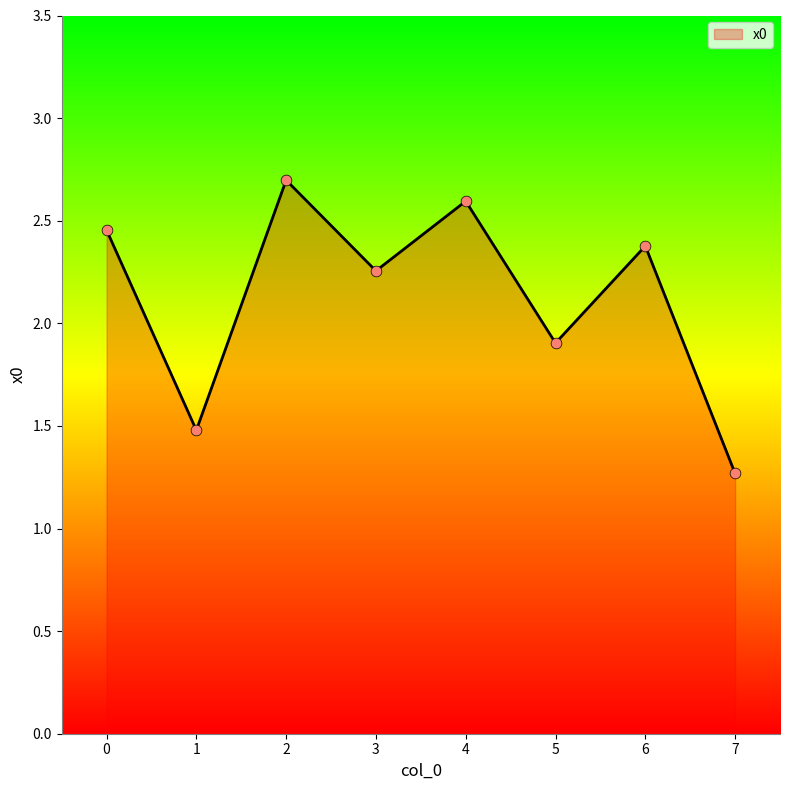

Between 2 and 6, which is larger?

2